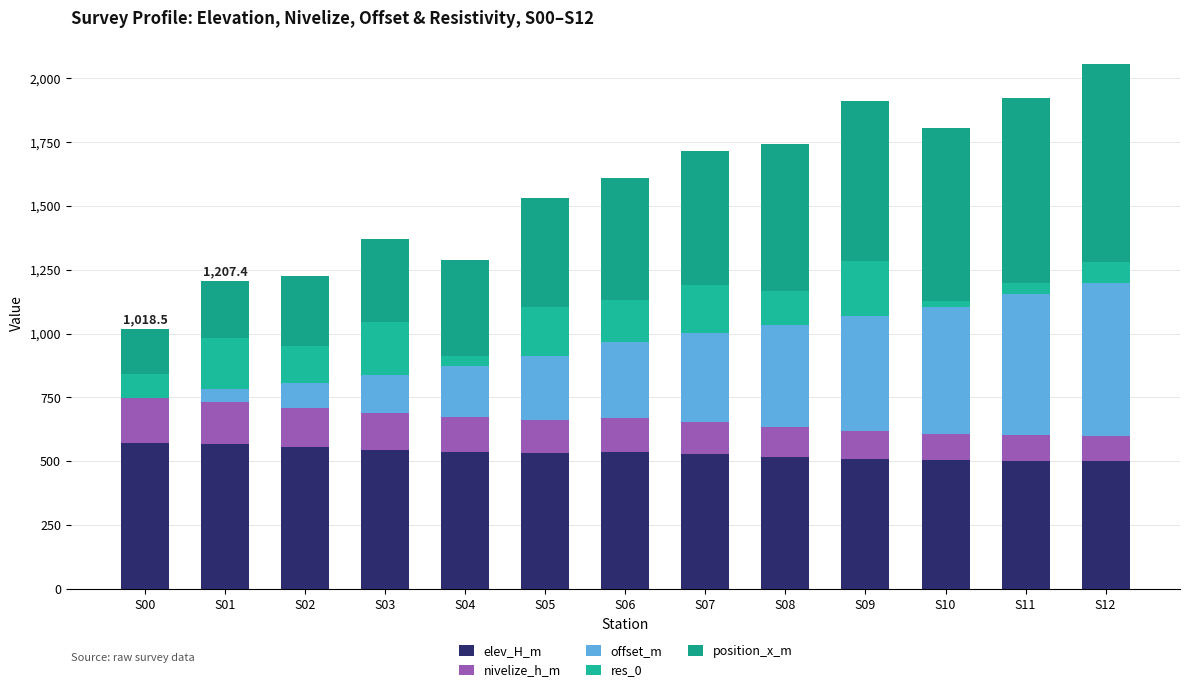

At S02, list the series in order from smallest to largest.

offset_m, res_0, nivelize_h_m, position_x_m, elev_H_m